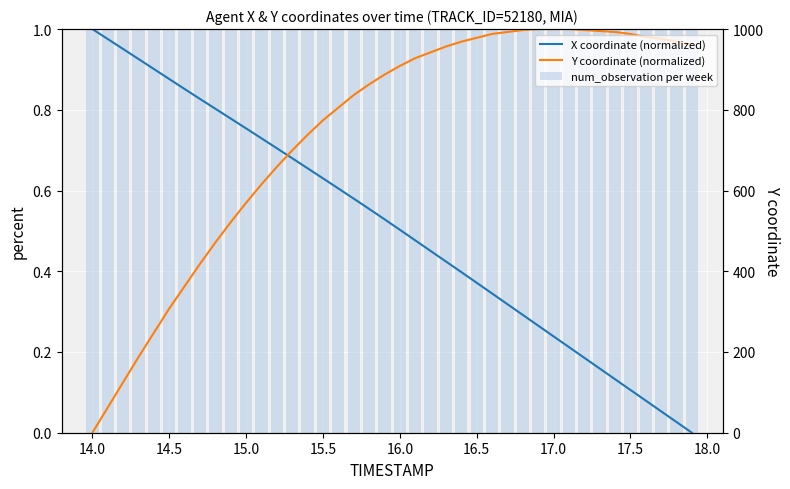

At how many categories does at least one series exceed 0?

40